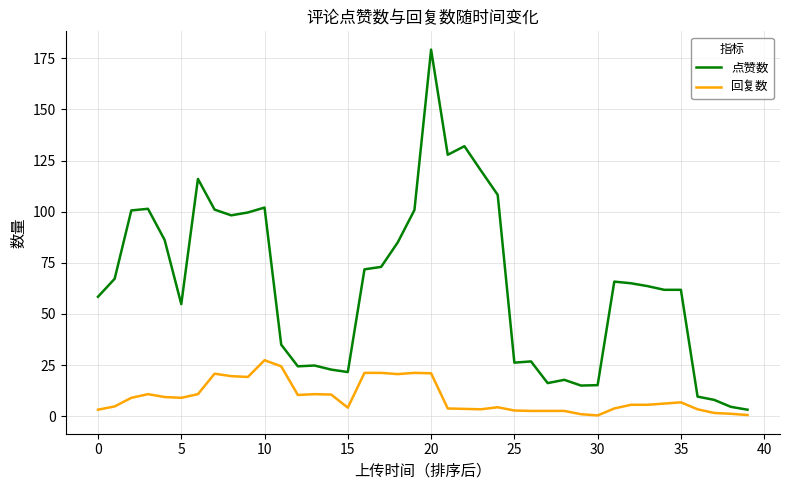

Which series has the widest spread of values?

点赞数